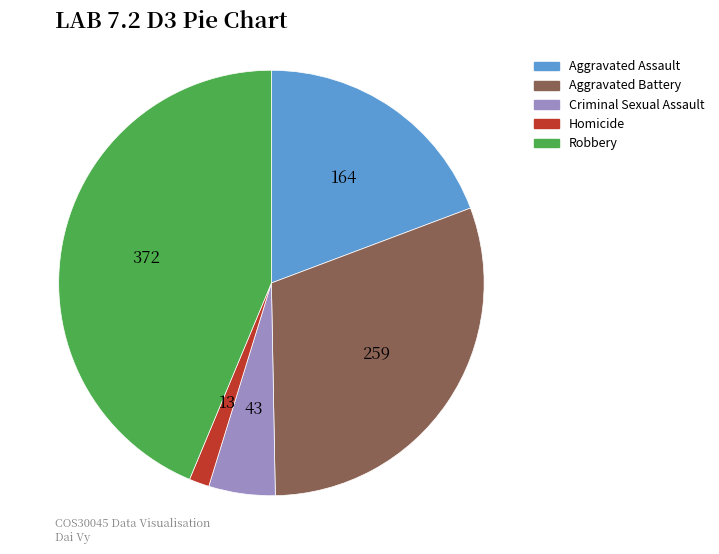

What is the largest slice in the pie chart?

Robbery